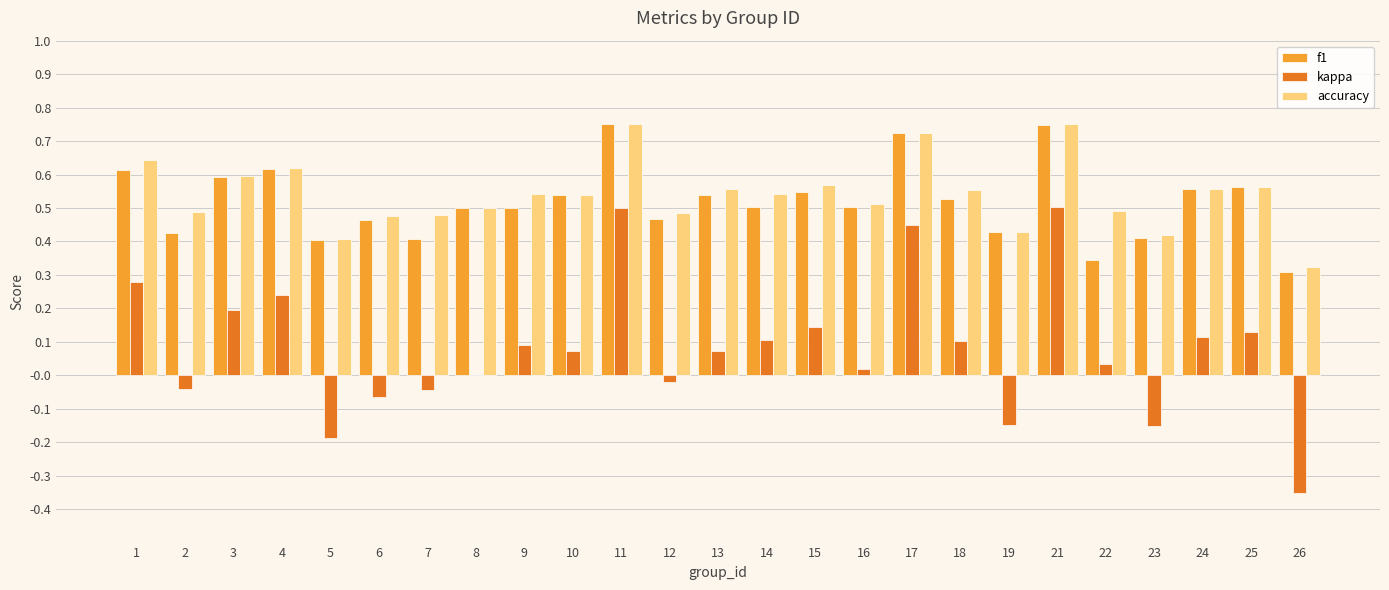

Where is kappa nearest to the value 0?

8